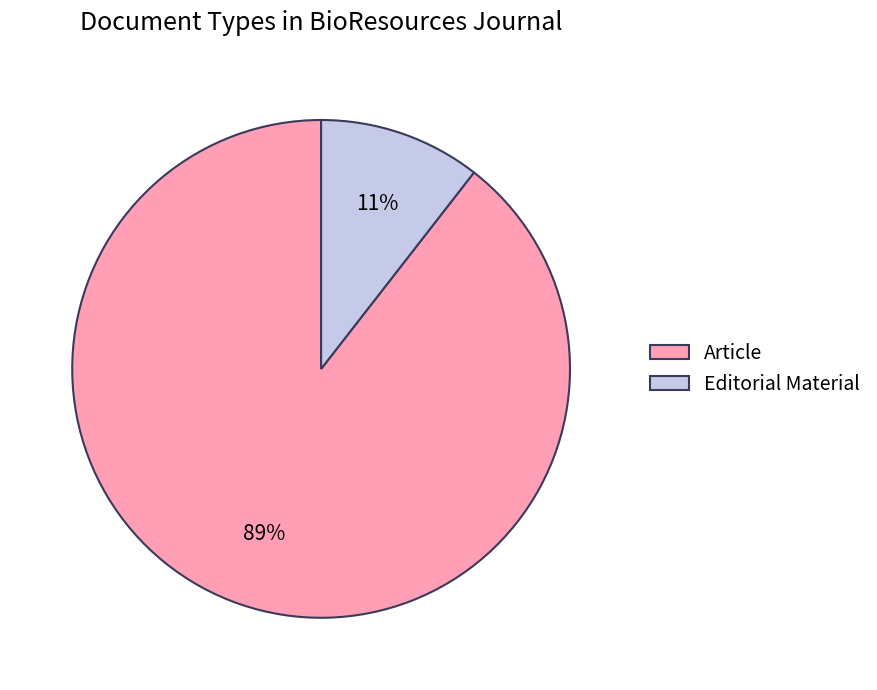

Does any single category account for the majority?

Yes